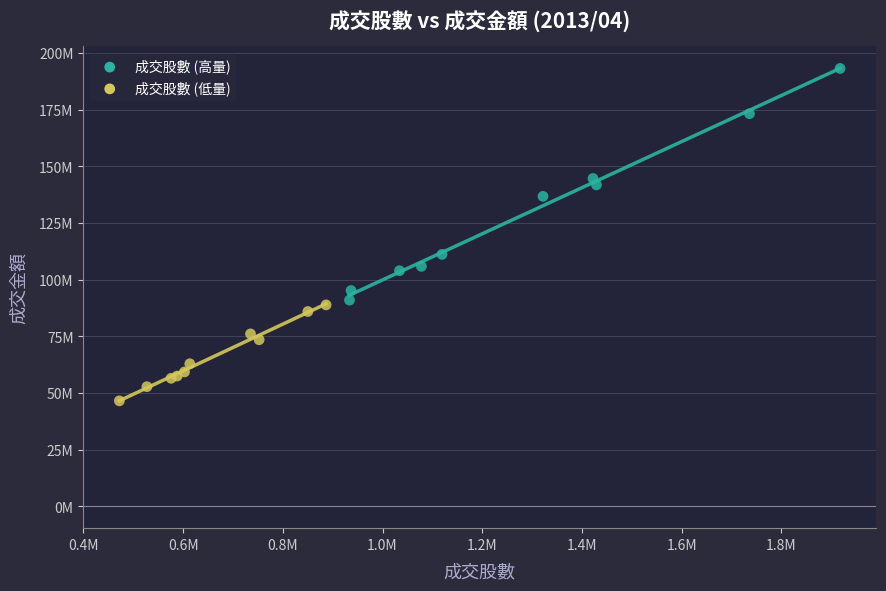

What are all the series names shown in the legend?

成交股數 (高量), 成交股數 (低量)